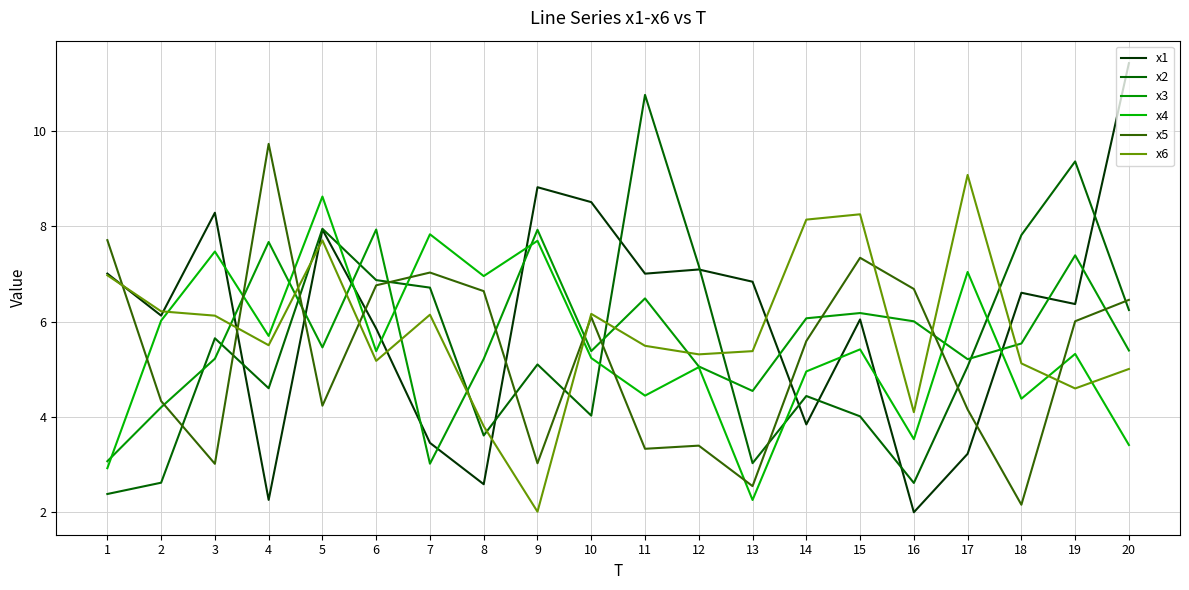

Does the chart display data point markers on the line(s)?

No